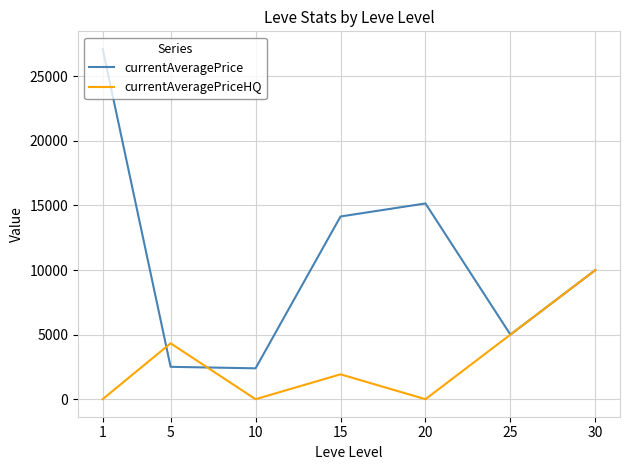

Does the chart have visible grid lines?

Yes